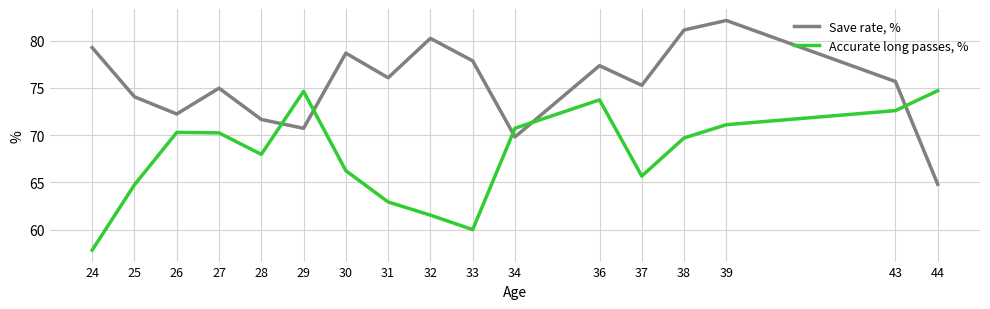

At how many categories does at least one series exceed 62?

17